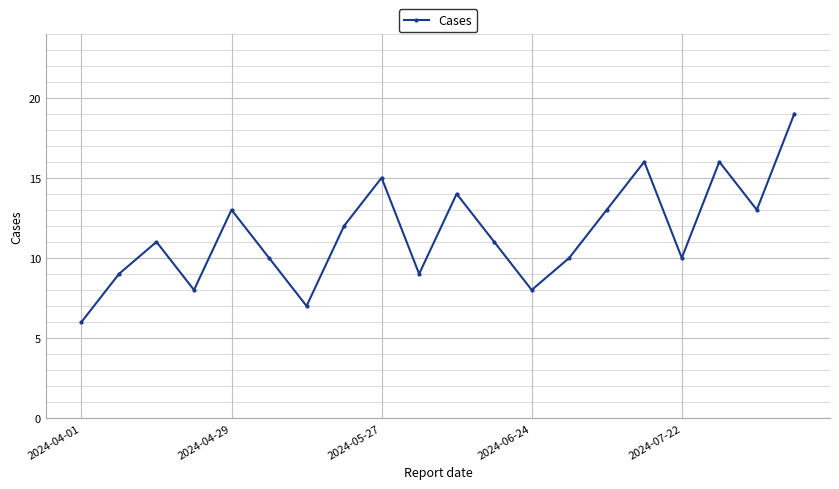

How many interior local valleys (lower than both neighbors) does the data have?

6